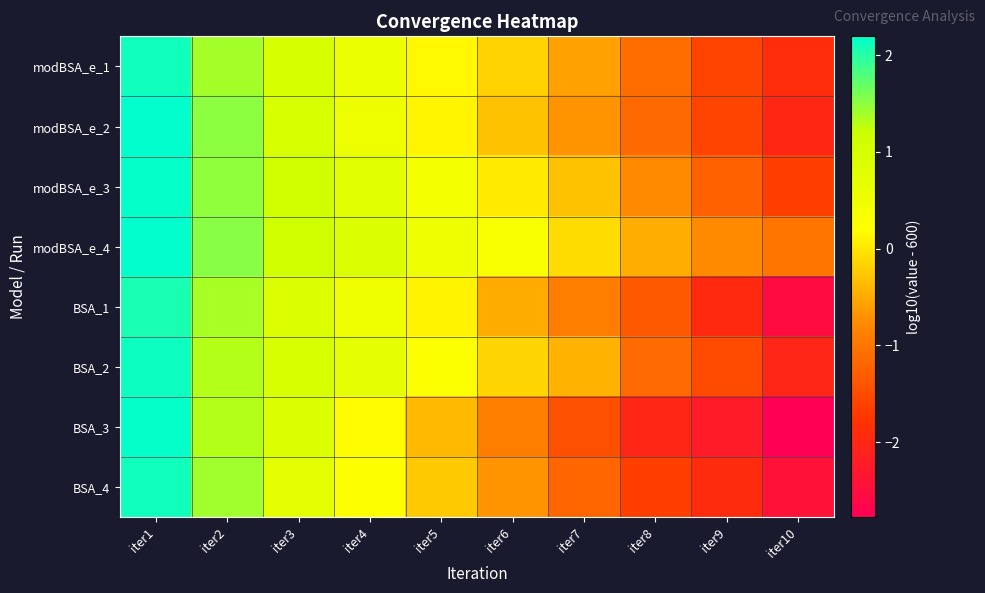

Reading left to right, transcribe all the data shown in this chart.

modBSA_e_1: iter1=2.1	iter2=1.4	iter3=1.0	iter4=0.6	iter5=0.1	iter6=-0.2	iter7=-0.6	iter8=-1.1	iter9=-1.6	iter10=-1.9
modBSA_e_2: iter1=2.2	iter2=1.5	iter3=1.0	iter4=0.5	iter5=0.1	iter6=-0.3	iter7=-0.7	iter8=-1.1	iter9=-1.6	iter10=-2.0
modBSA_e_3: iter1=2.2	iter2=1.5	iter3=1.1	iter4=0.8	iter5=0.4	iter6=0.0	iter7=-0.3	iter8=-0.8	iter9=-1.3	iter10=-1.6
modBSA_e_4: iter1=2.2	iter2=1.5	iter3=1.1	iter4=0.9	iter5=0.6	iter6=0.3	iter7=-0.1	iter8=-0.5	iter9=-0.8	iter10=-1.0
BSA_1: iter1=2.1	iter2=1.4	iter3=0.9	iter4=0.5	iter5=0.1	iter6=-0.5	iter7=-0.9	iter8=-1.3	iter9=-2.0	iter10=-2.6
BSA_2: iter1=2.1	iter2=1.3	iter3=1.0	iter4=0.7	iter5=0.3	iter6=-0.2	iter7=-0.4	iter8=-1.1	iter9=-1.5	iter10=-2.0
BSA_3: iter1=2.2	iter2=1.3	iter3=0.9	iter4=0.2	iter5=-0.4	iter6=-0.9	iter7=-1.4	iter8=-2.0	iter9=-2.2	iter10=-2.8
BSA_4: iter1=2.1	iter2=1.4	iter3=0.8	iter4=0.2	iter5=-0.2	iter6=-0.7	iter7=-1.2	iter8=-1.6	iter9=-1.9	iter10=-2.4